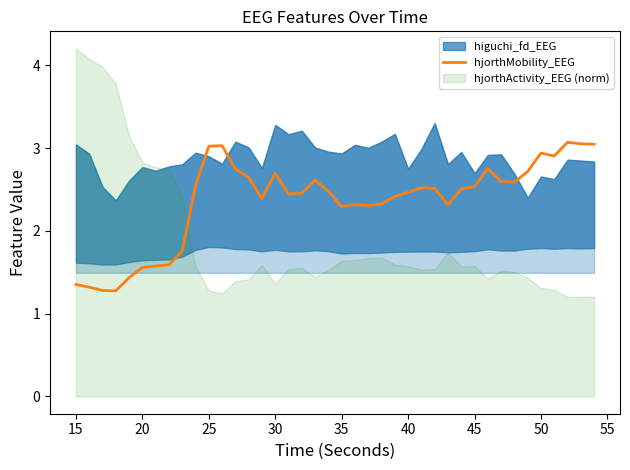

Is it true that hjorthMobility_EEG equals 2.3 at 35?

True